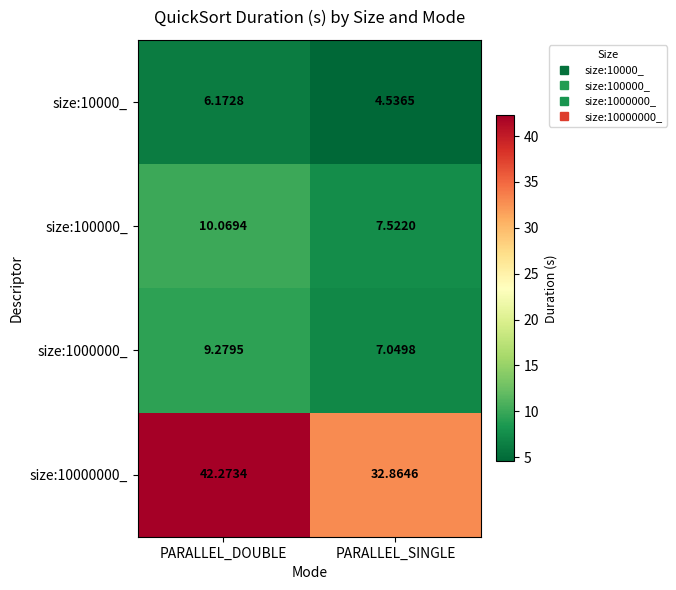

How many values in the size:100000_ series exceed 10?

1